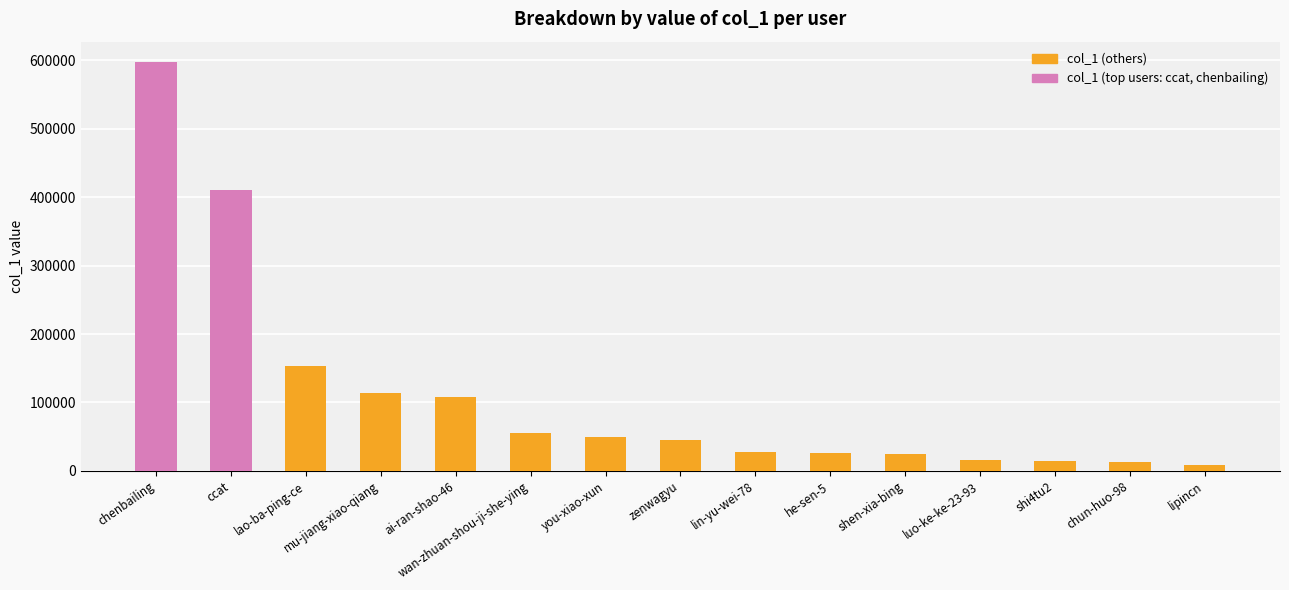

Approximately how many times larger is the value at shen-xia-bing compared to ccat?

0.1